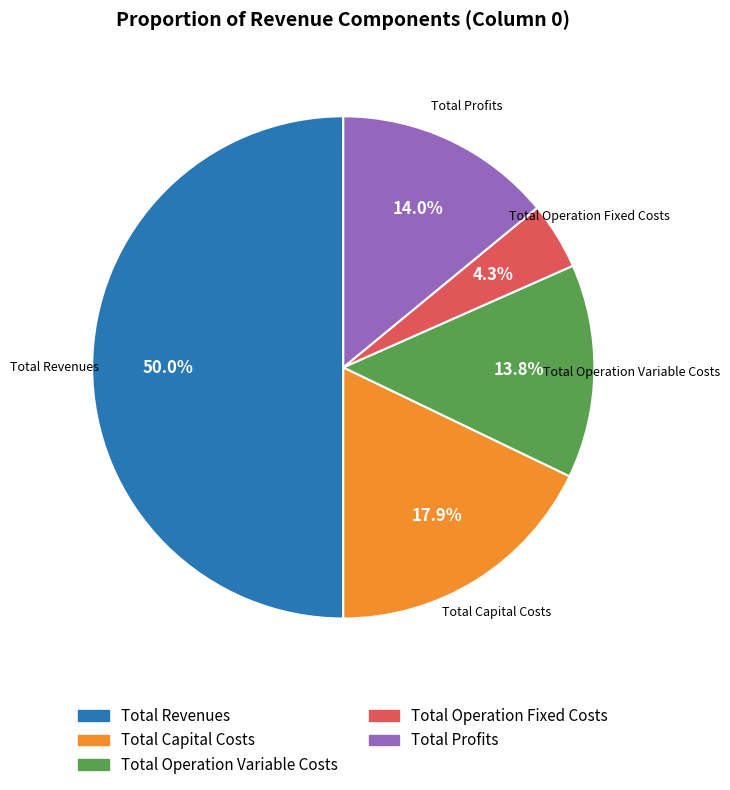

Between Total Revenues and Total Operation Fixed Costs, which is larger?

Total Revenues